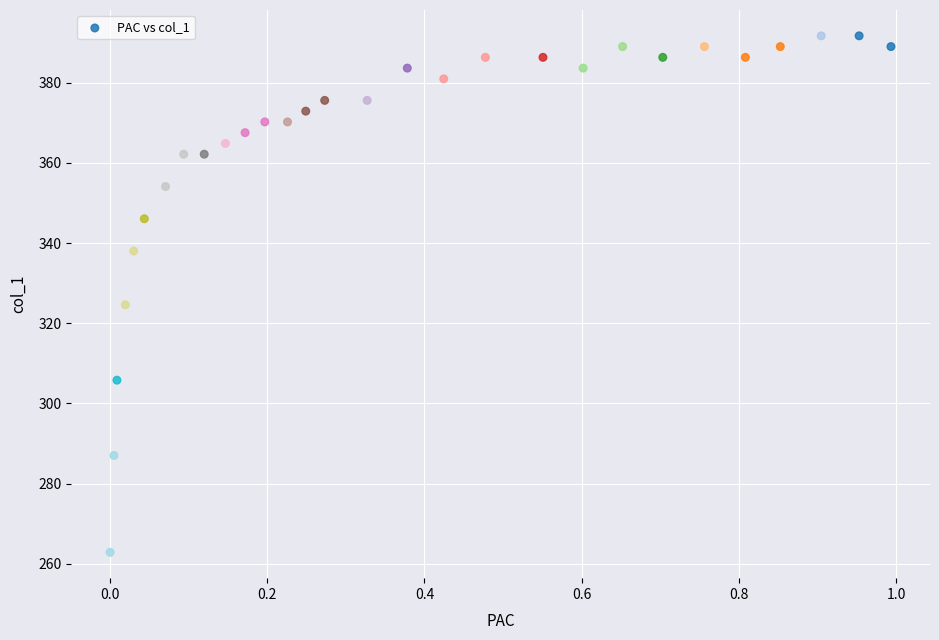

What Y value in the scatter plot is closest to 327?

324.6